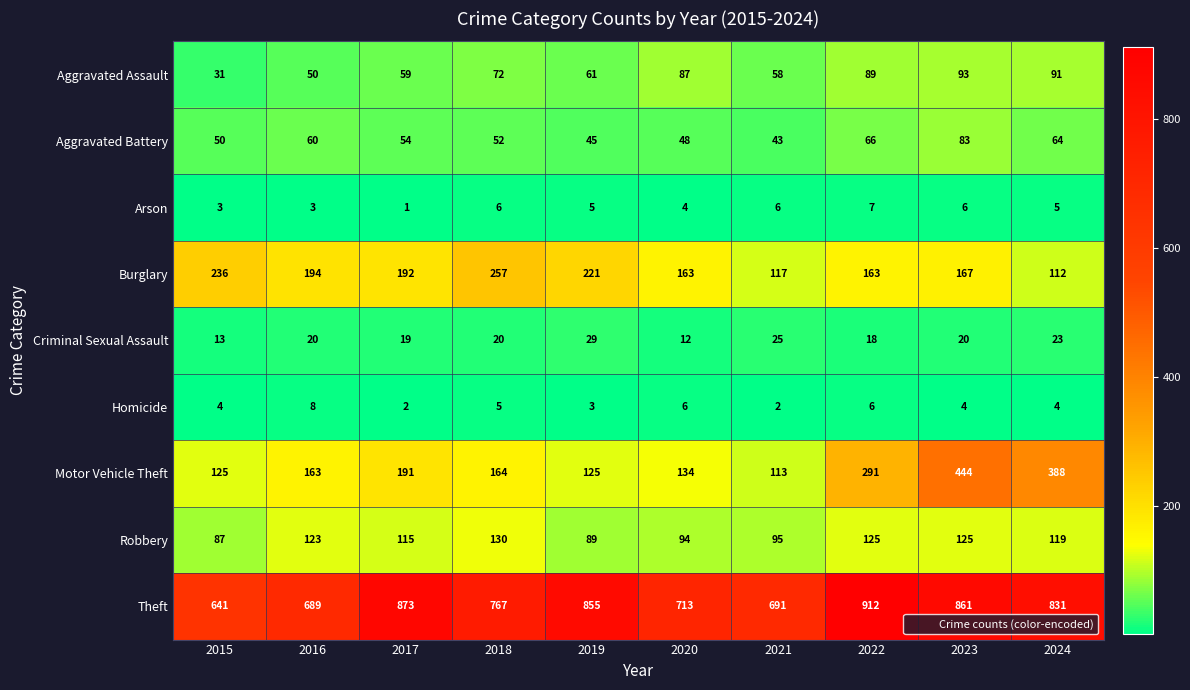

At how many categories does at least one series exceed 388?

10